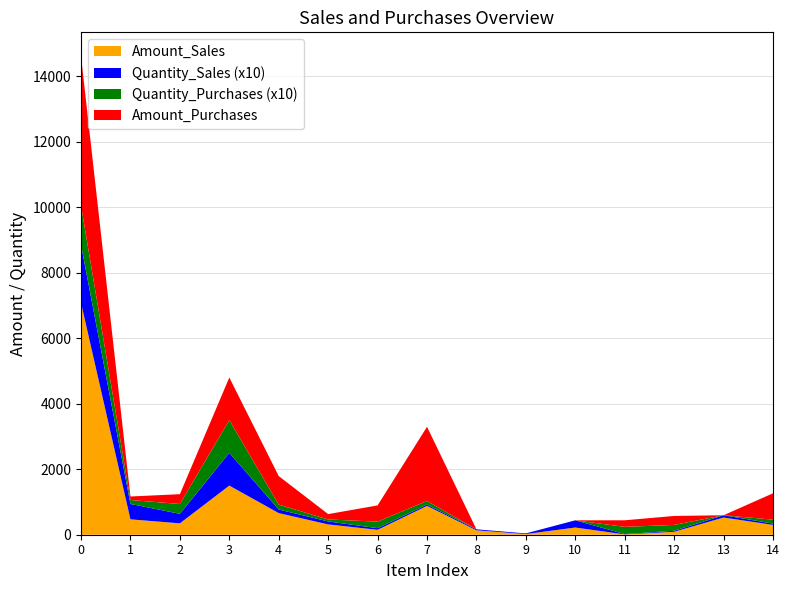

What is the maximum value for Amount_Sales?

7080.0